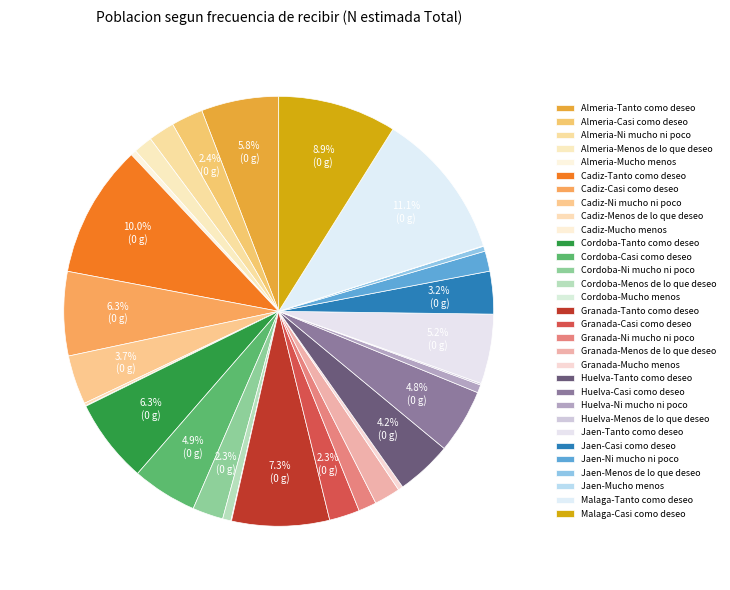

True or false: Almeria-Casi como deseo accounts for 2% of the total.

True